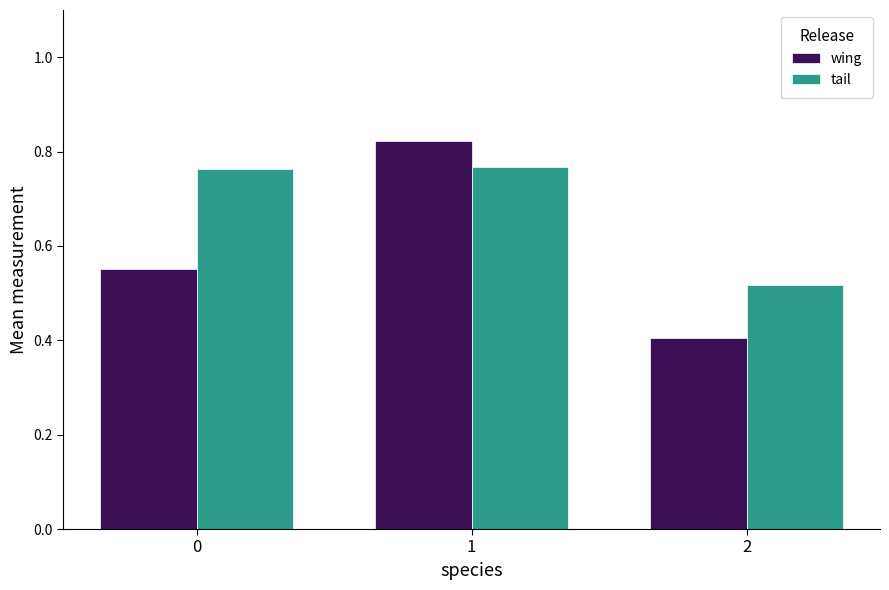

How many groups of bars are there?

3